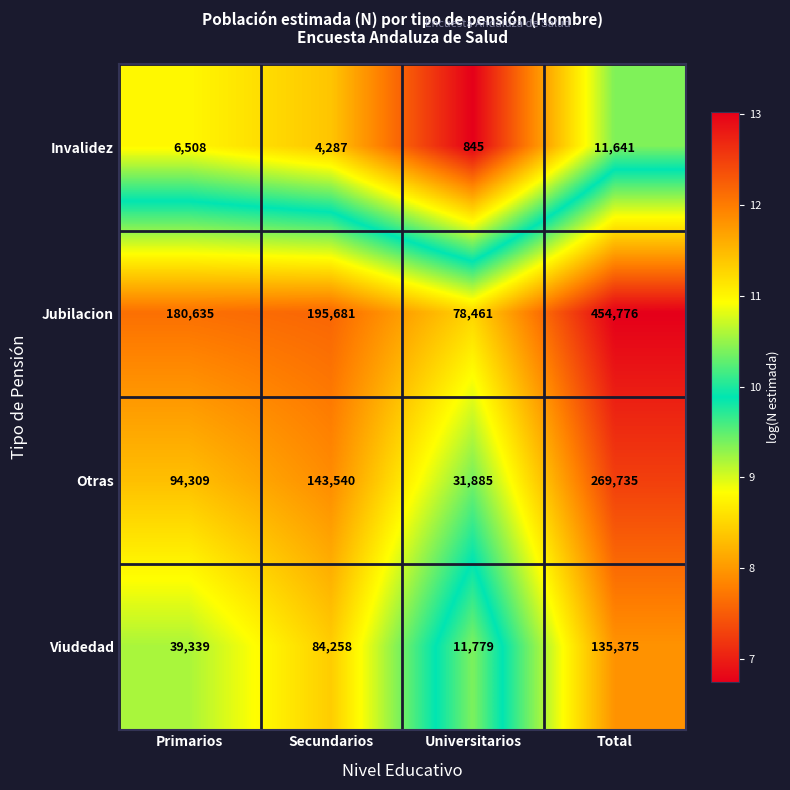

Read the Jubilacion value at Total.

454776